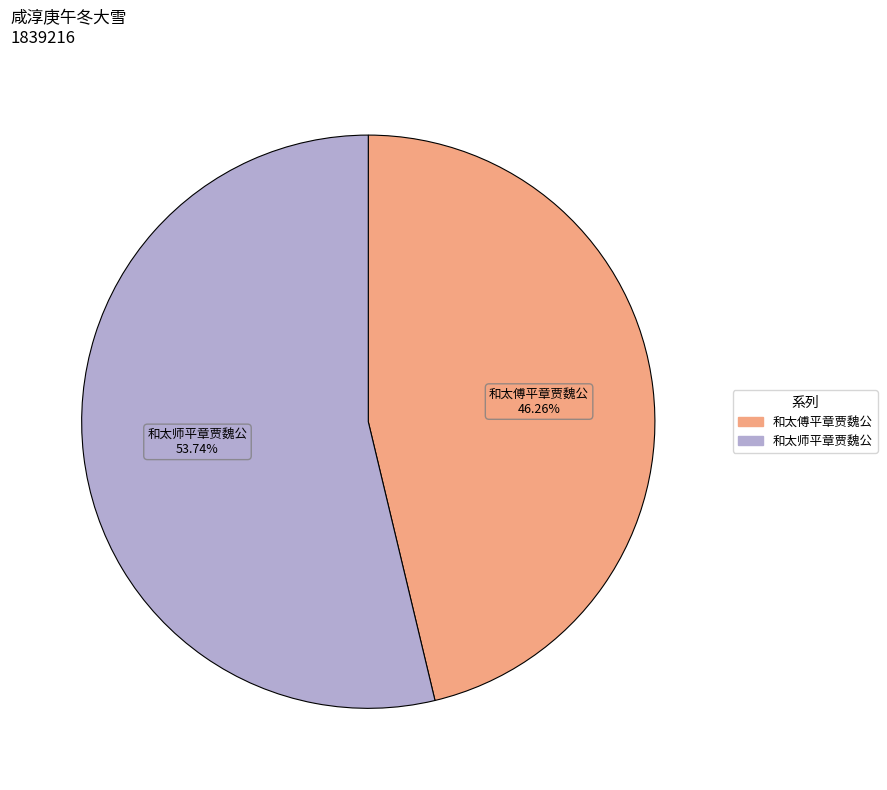

Does any single category account for the majority?

Yes